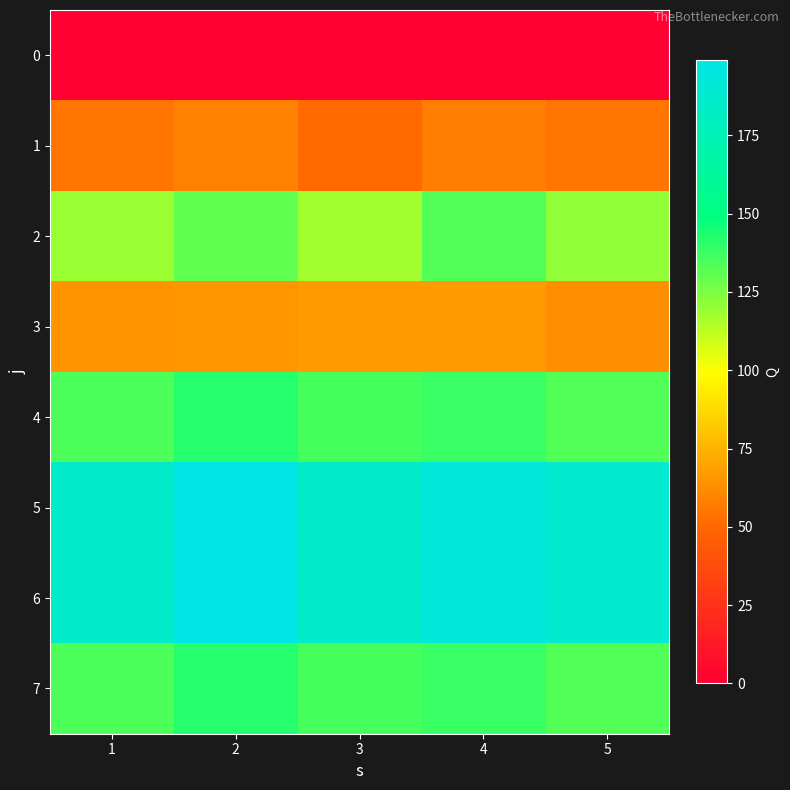

What is the total value across all series at 4?

920